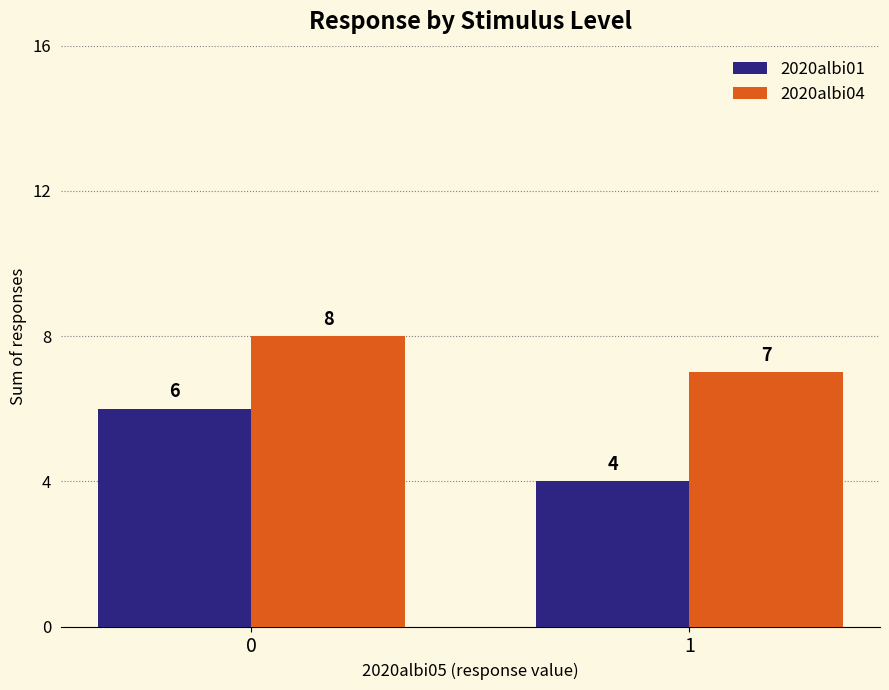

Where is 2020albi04 nearest to the value 7?

1